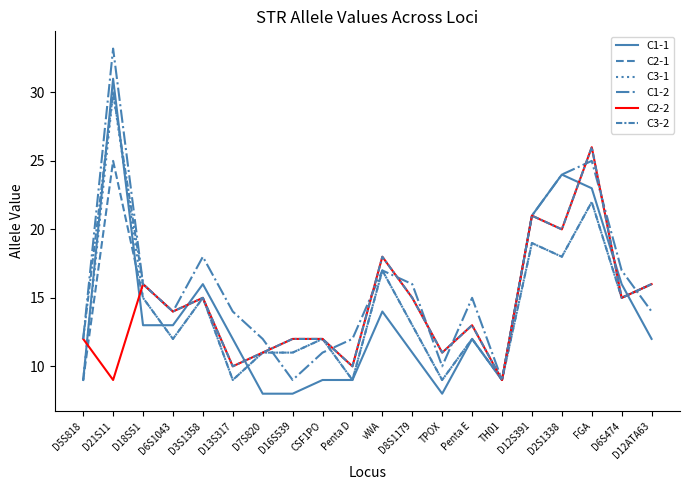

Where does the C2-2 series first go above 14?

D18S51